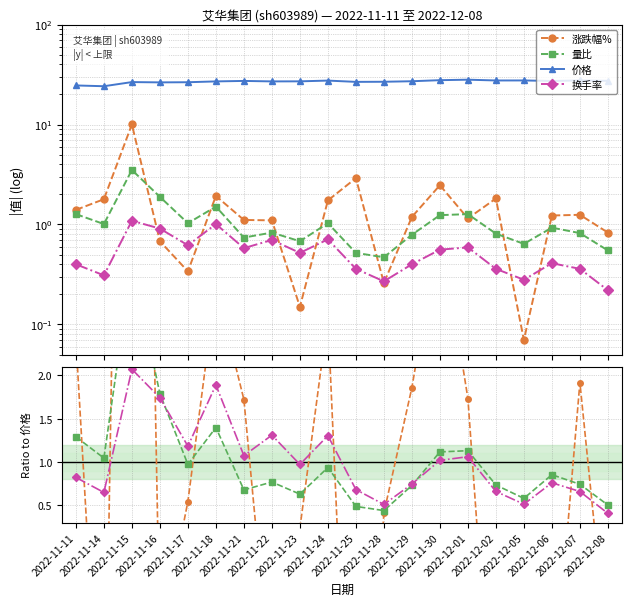

What is the spread (max minus min) of values at 2022-12-05?

27.5